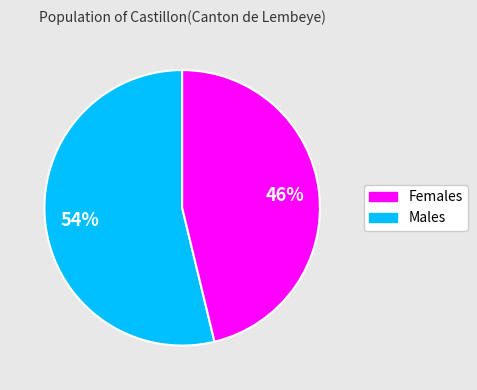

Does any single category account for the majority?

Yes